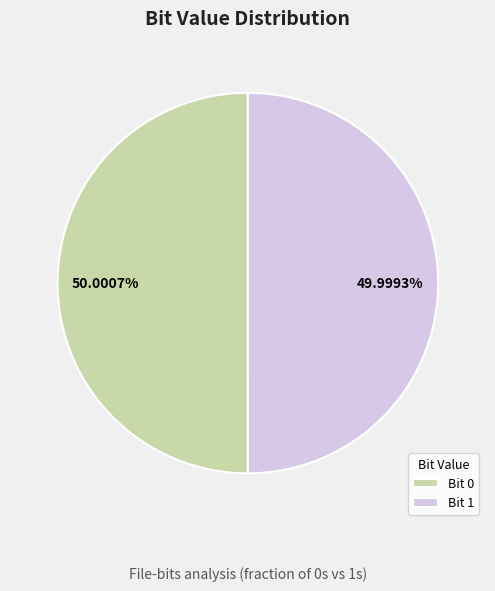

Is there a majority slice in this chart?

Yes